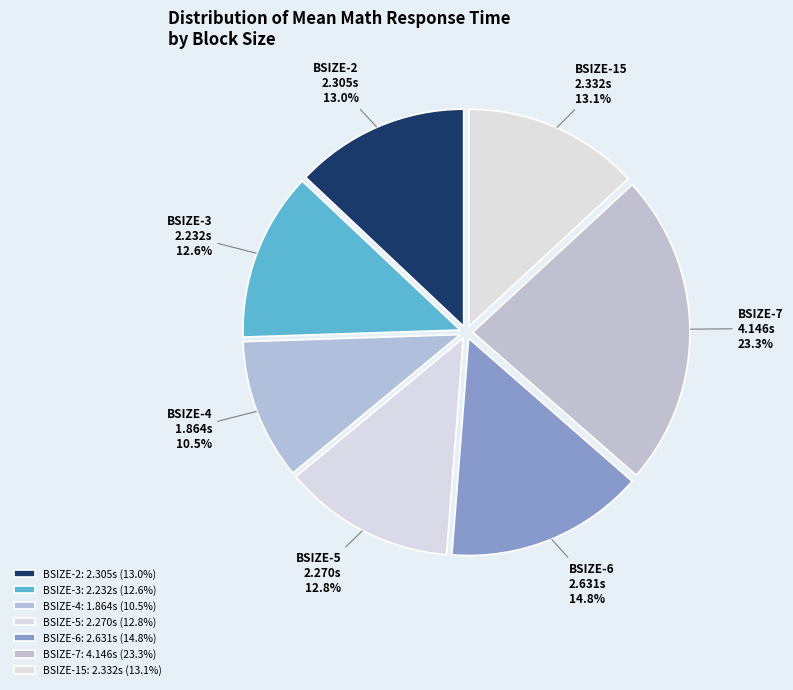

How much of the chart is everything except BSIZE-7?

76.7%